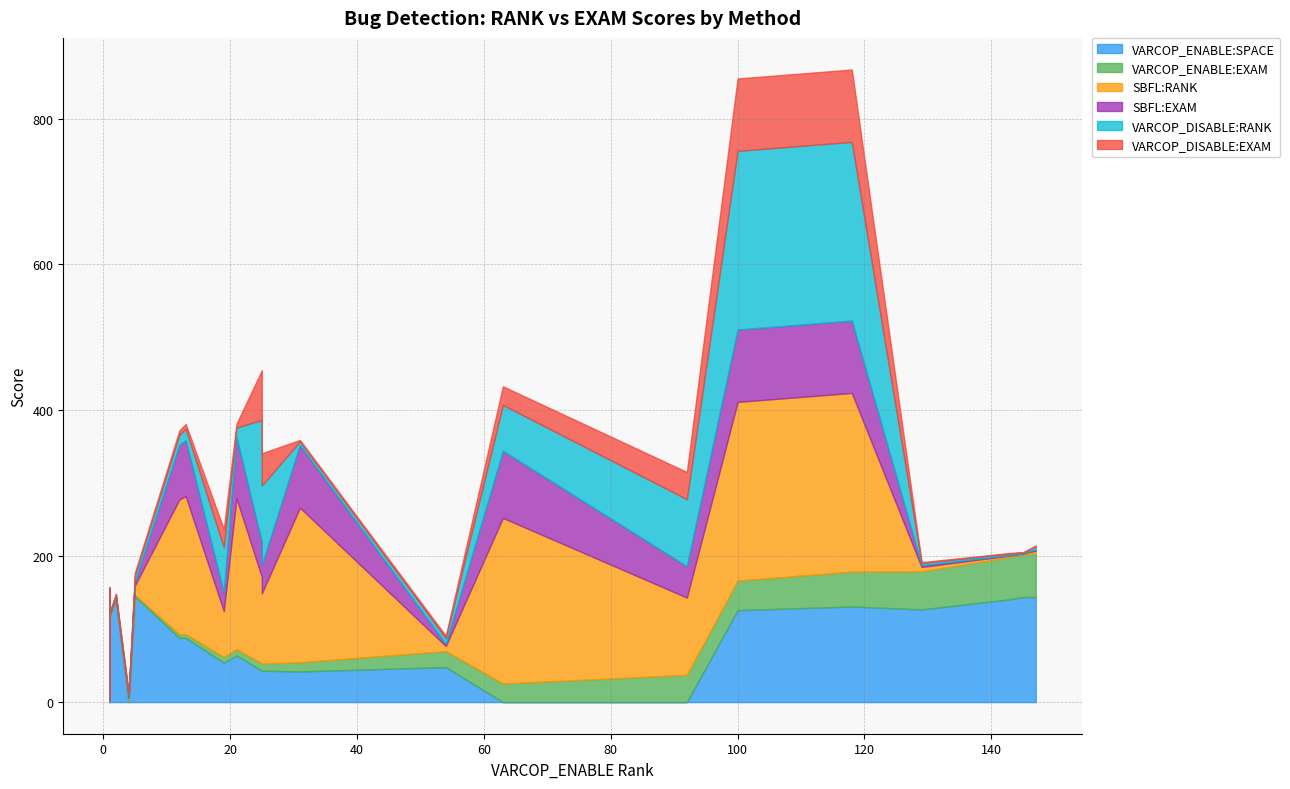

The SBFL:RANK series shows 66.4 at 31. True or false?

False